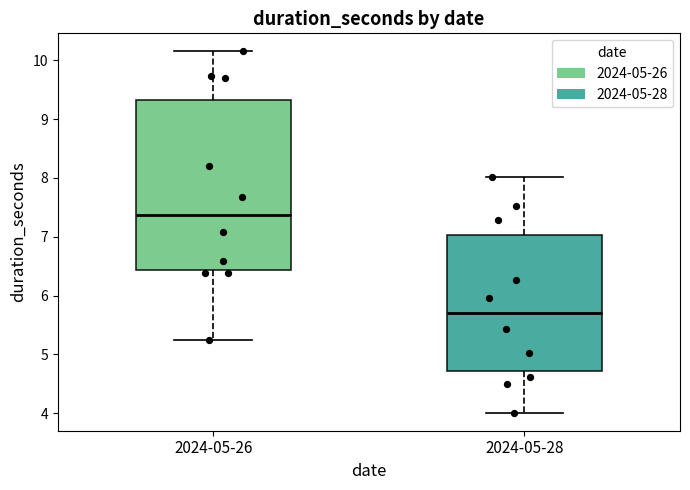

Reading left to right, read every box against the y-axis: the position of its median line, the range the box covers, and the ends of its whiskers. The values are not printed on the chart, so give them approximately, as read against the axis.

2024-05-26: median 7.4, box 6.4 to 9.3, whiskers 5.3 to 10.2
2024-05-28: median 5.7, box 4.7 to 7.0, whiskers 4.0 to 8.0